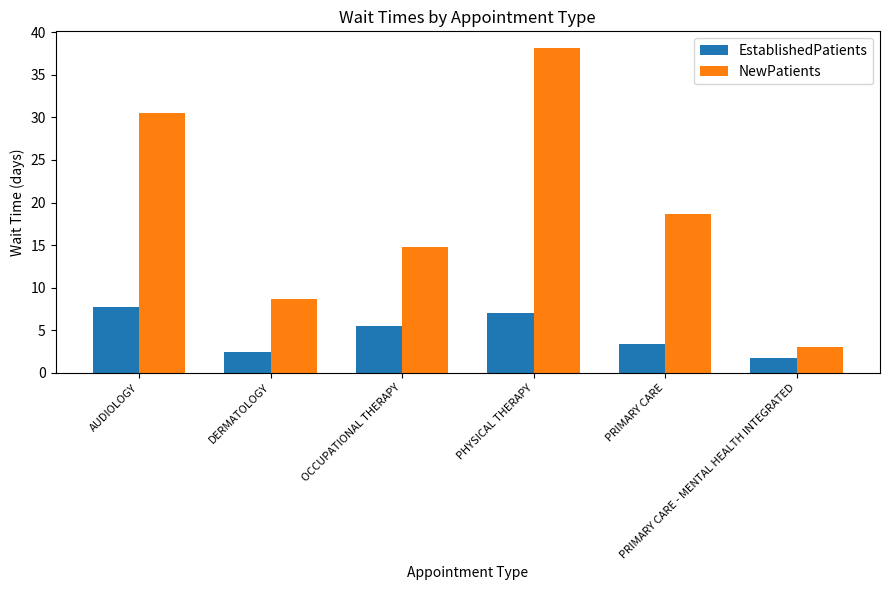

Are the bars grouped side by side (vs. stacked)?

Yes